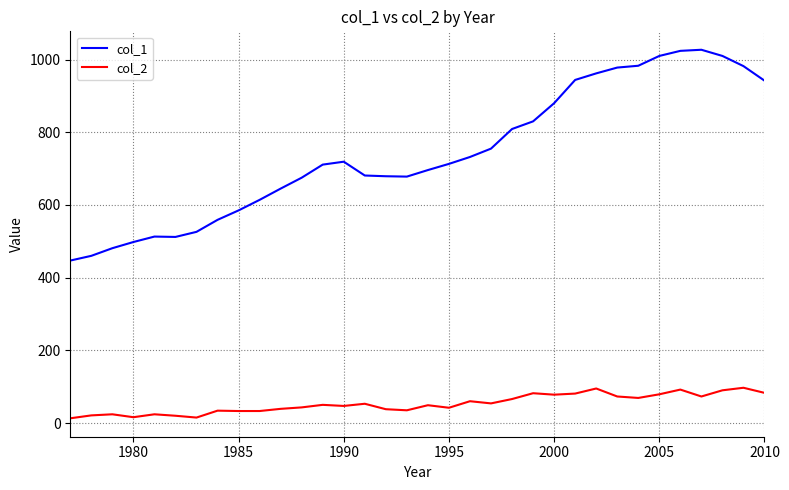

What is the maximum value for col_1?

1027